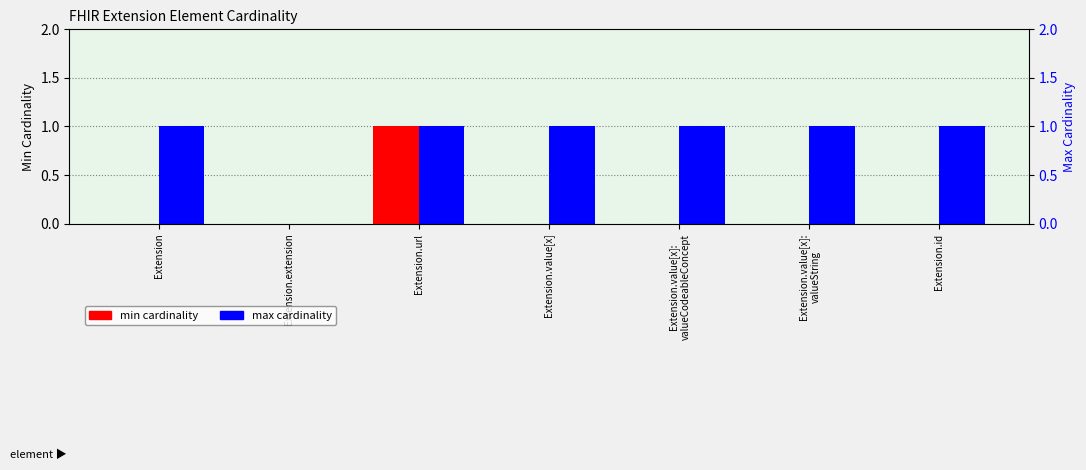

Between Extension.url and Extension, which is larger?

Extension.url